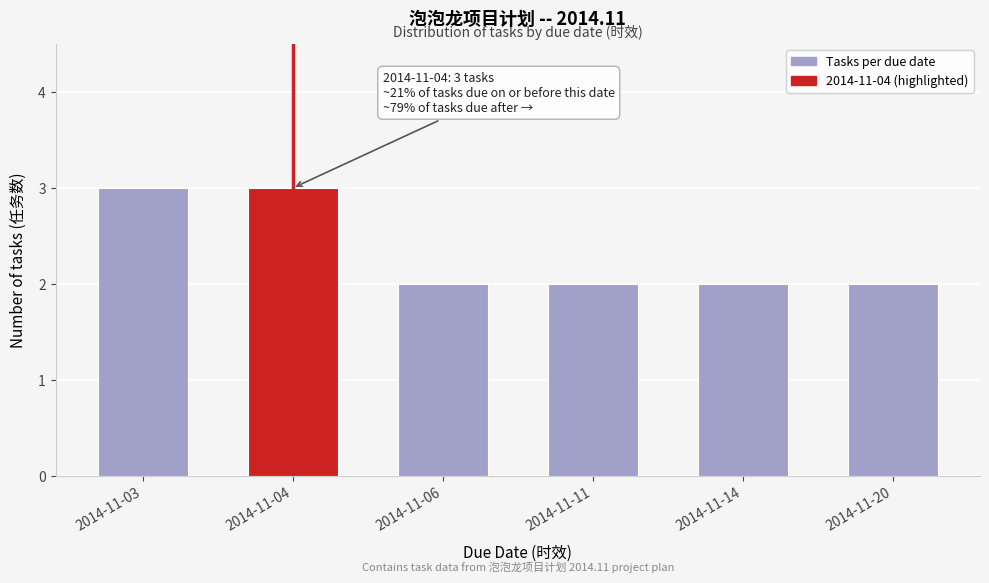

Reading right to left, list all the values displayed in this chart.

2014-11-20=2	2014-11-14=2	2014-11-11=2	2014-11-06=2	2014-11-04=3	2014-11-03=3